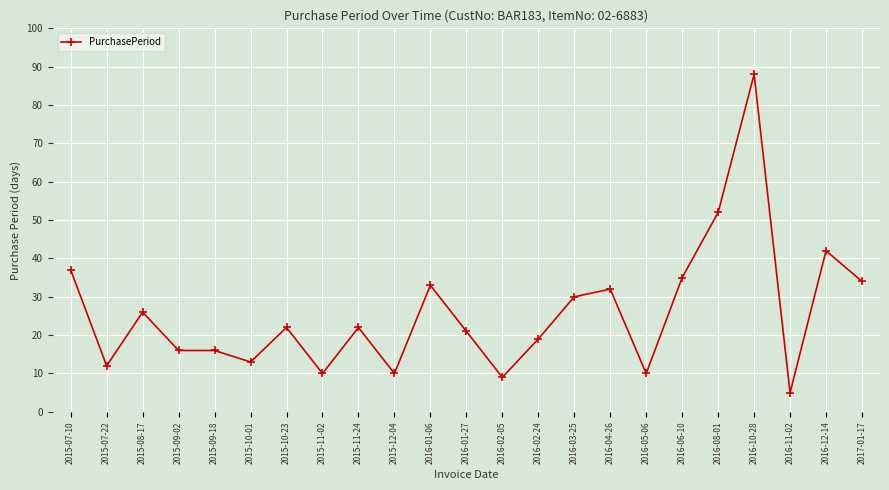

What is the value of the 13th point from the left?

9